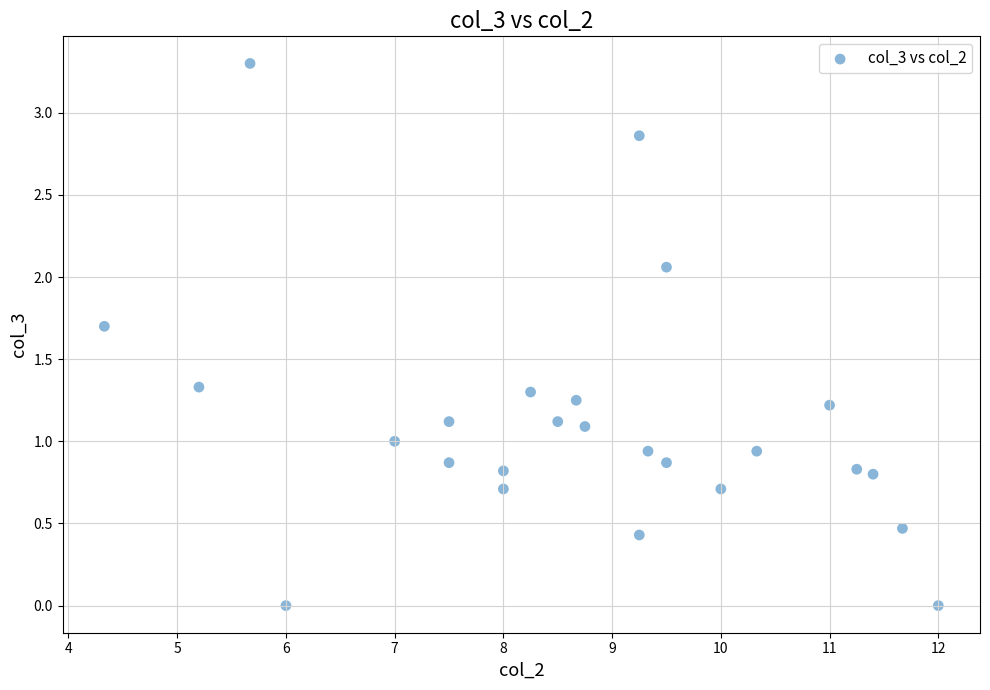

What is the range of X values (max minus min)?

7.7